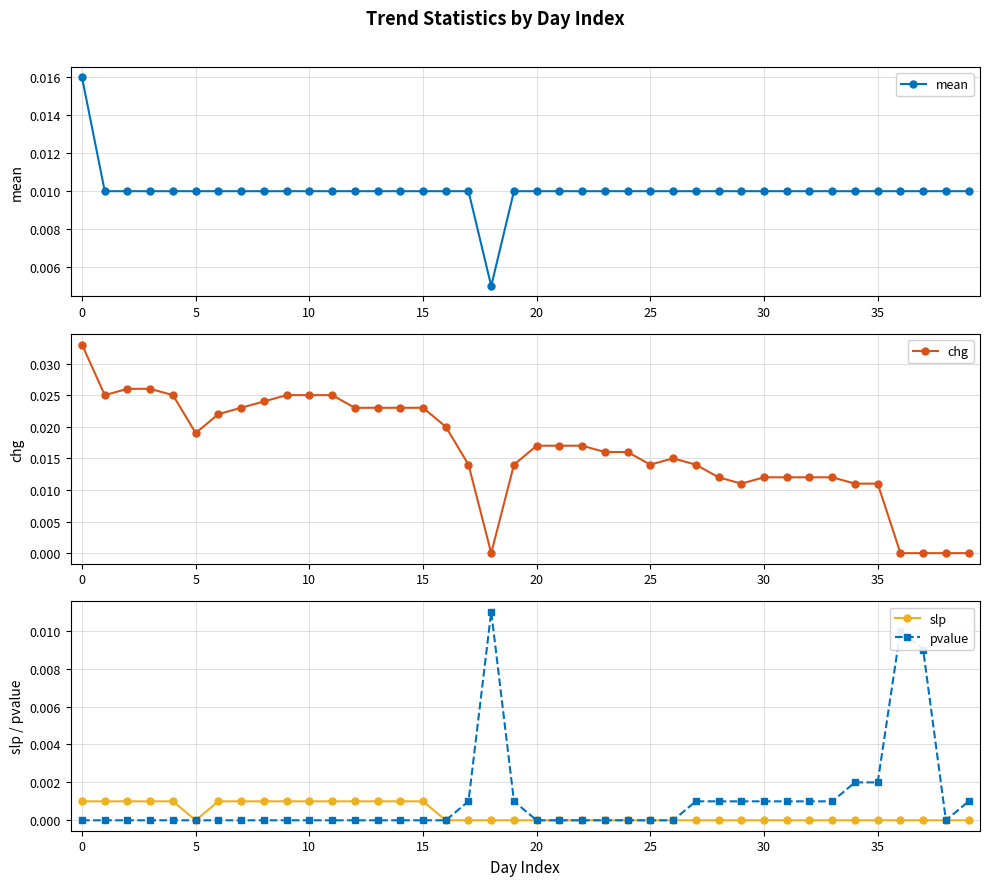

Count the mean values in the range 0 to 1.

40